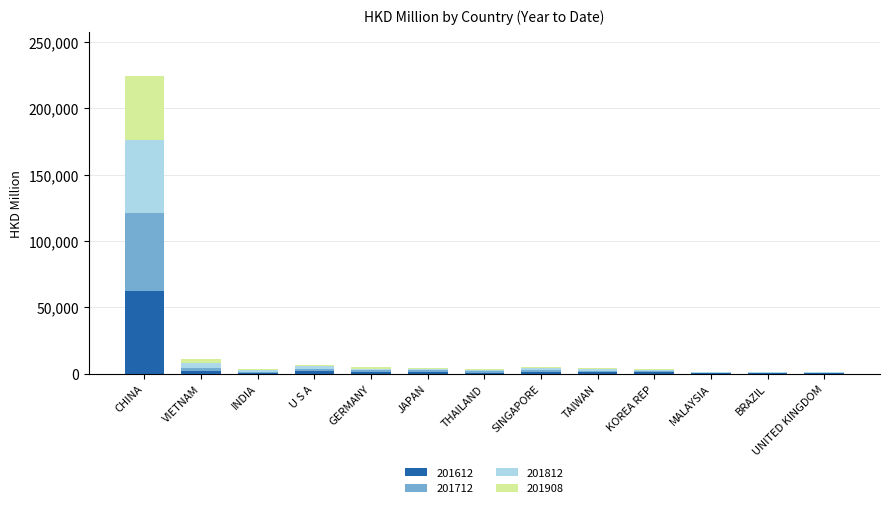

At which category is the sum across all series the highest?

CHINA